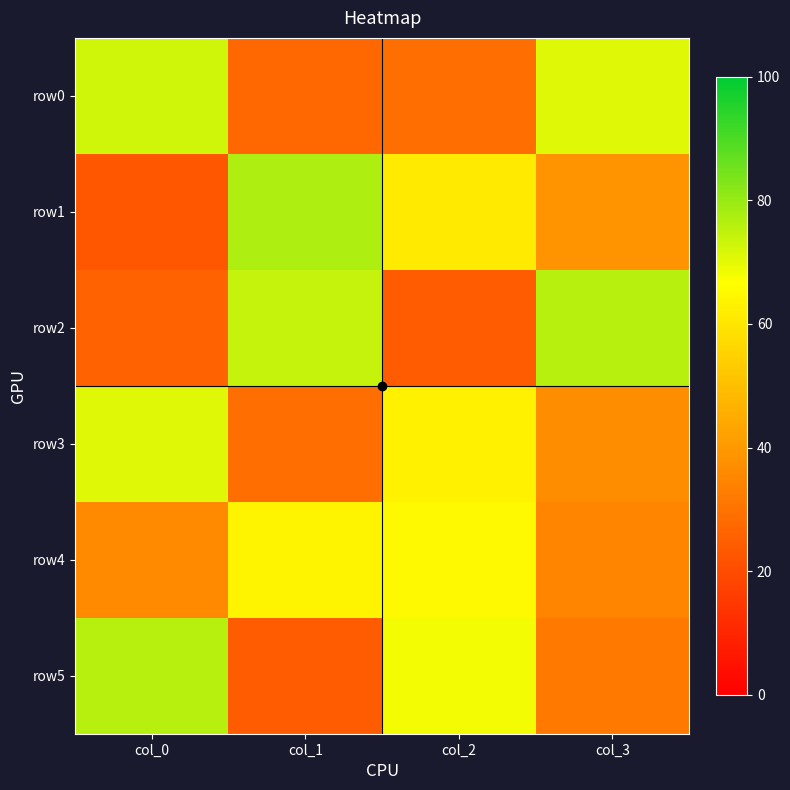

What is the approximate value of row2 at col_2, to the nearest 5?

25